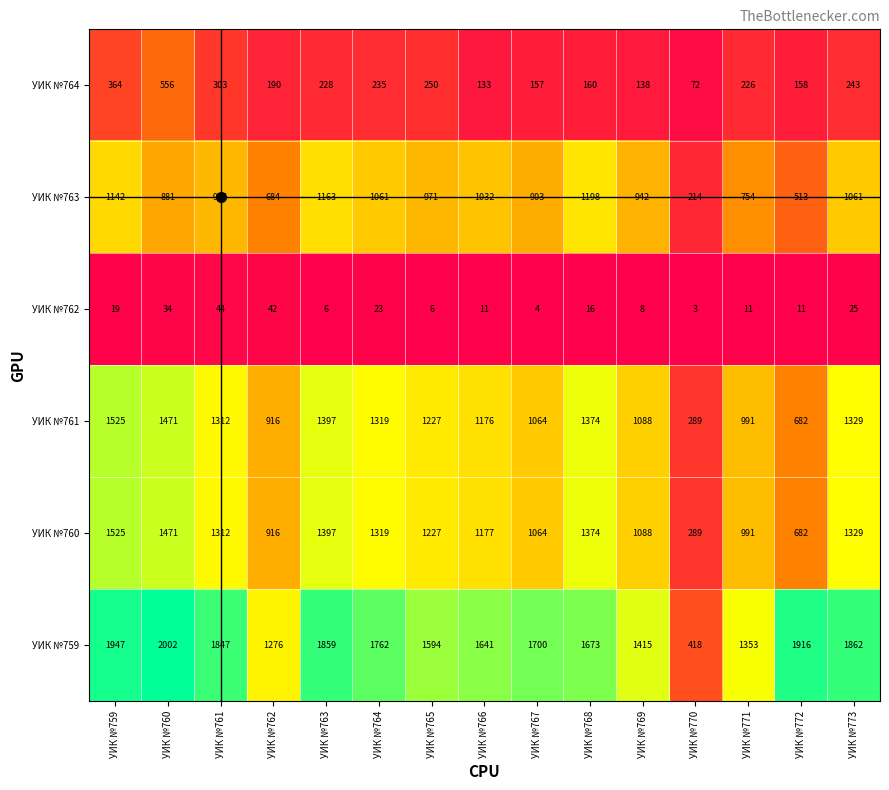

List the labels in order of УИК №761 value, smallest first.

УИК №770, УИК №772, УИК №762, УИК №771, УИК №767, УИК №769, УИК №766, УИК №765, УИК №761, УИК №764, УИК №773, УИК №768, УИК №763, УИК №760, УИК №759